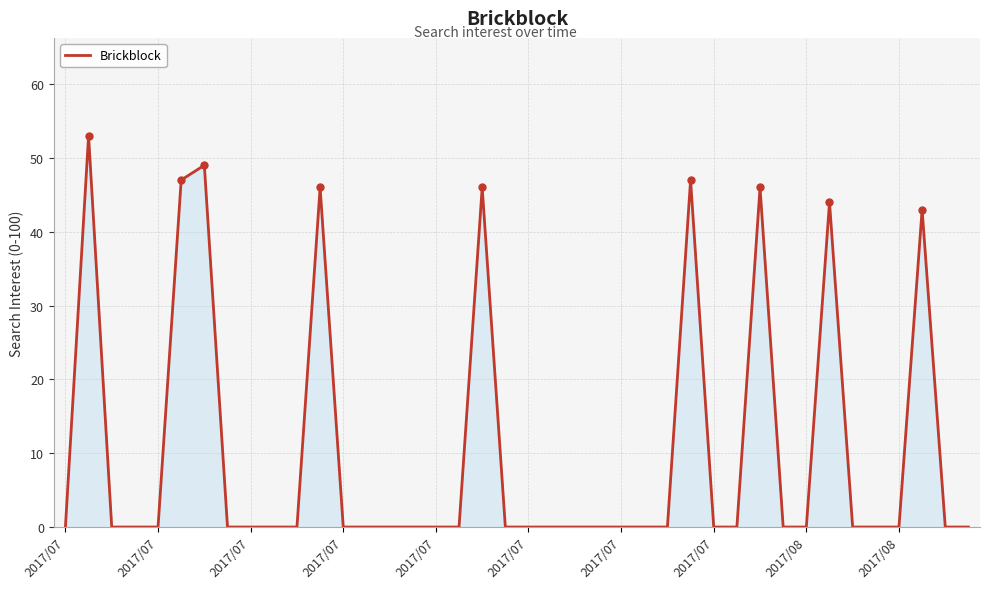

Reading left to right, what are all the values shown in this chart?

0	53	0	0	0	47	49	0	0	0	0	46	0	0	0	0	0	0	46	0	0	0	0	0	0	0	0	47	0	0	46	0	0	44	0	0	0	43	0	0